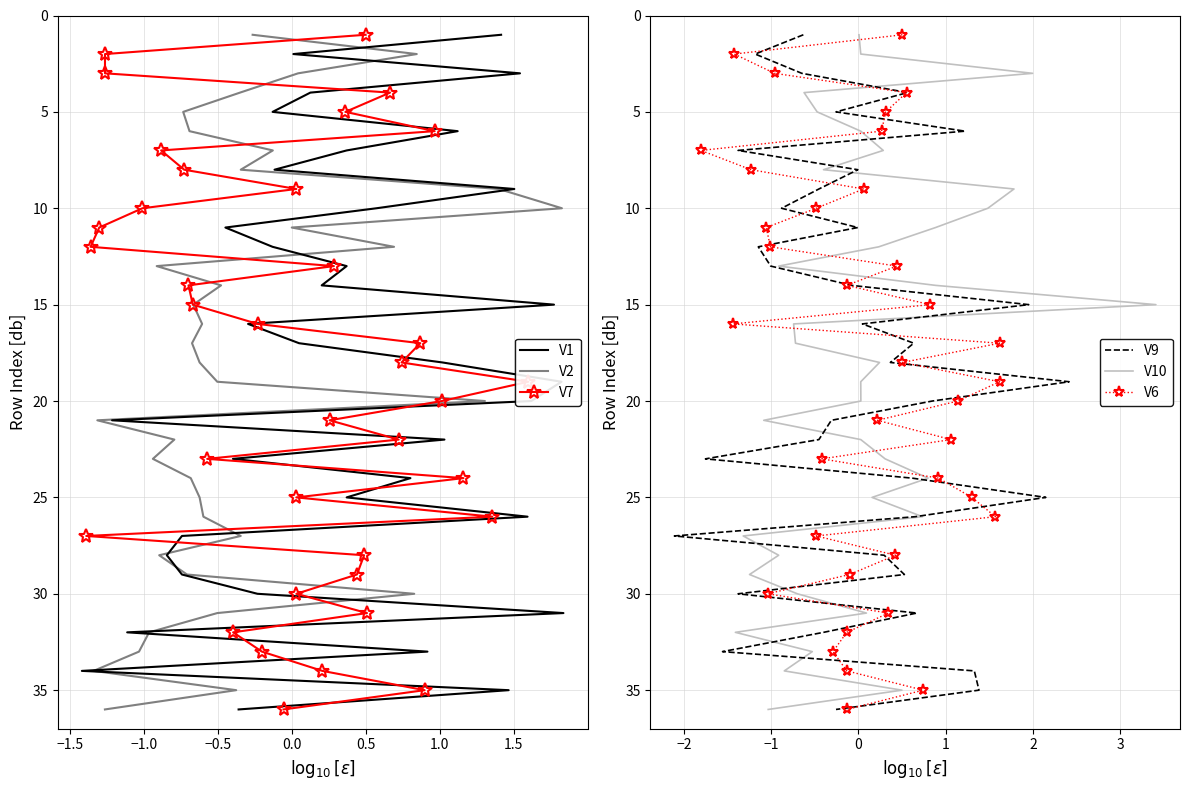

How many lines are shown in the chart?

6